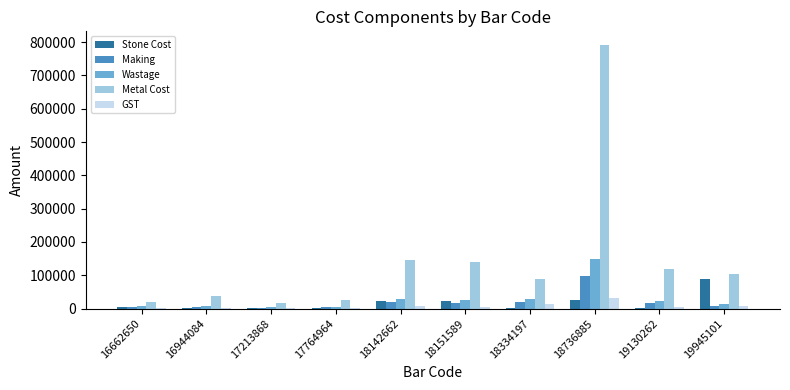

Which label corresponds to the largest value in the chart?

18736885